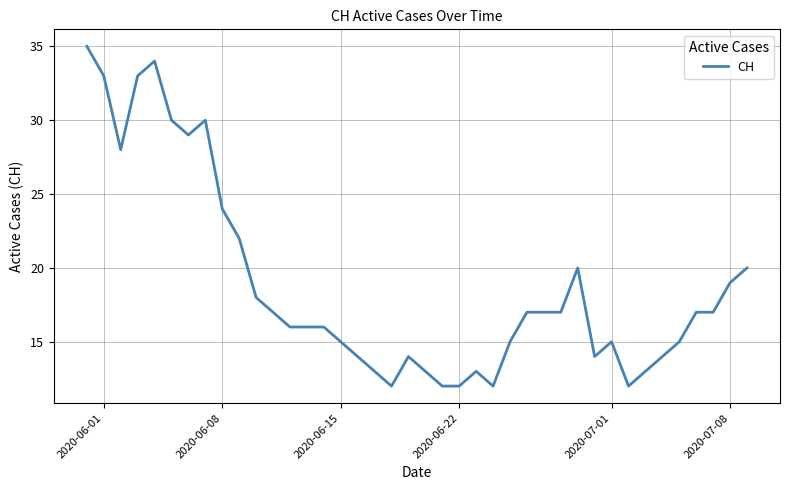

What is the difference between the maximum and minimum values?

23